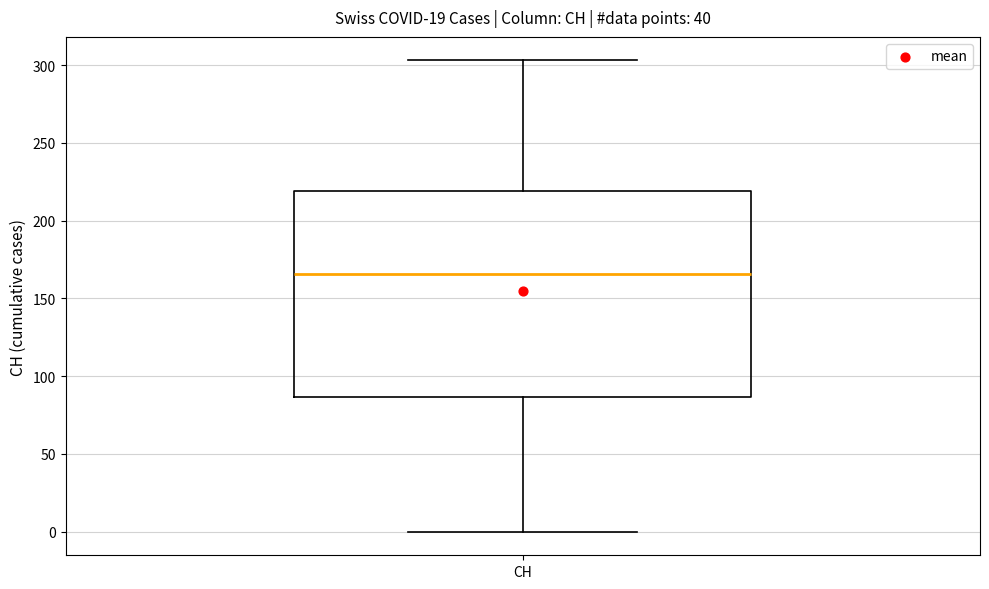

Transcribe this box plot: give where the median line is, the range the box spans, and where the two whiskers end, as read against the y-axis. The values are not printed on the chart, so give them approximately, as read against the axis.

median 165, box 85 to 220, whiskers 0 to 305